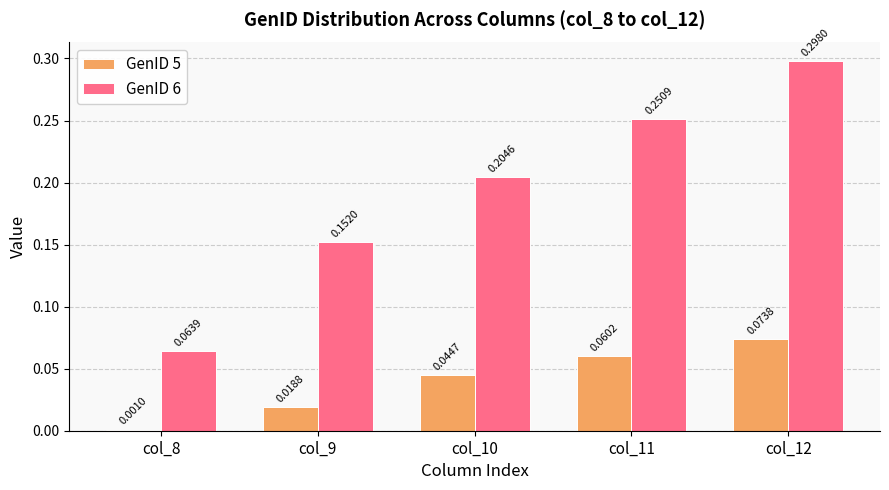

What is the sum of all GenID 6 values?

1.0